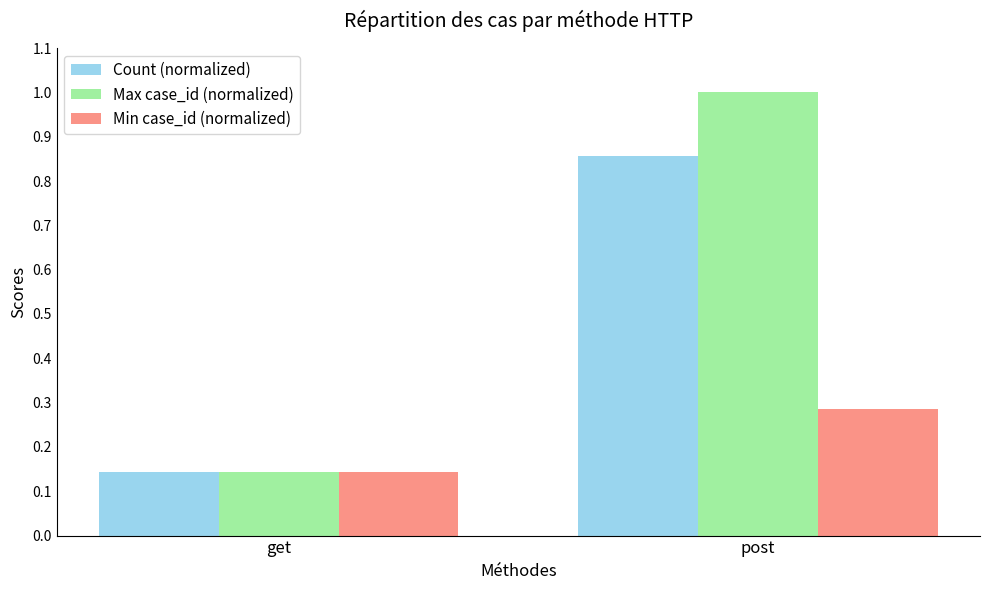

List the labels in order of Count (normalized) value, smallest first.

get, post